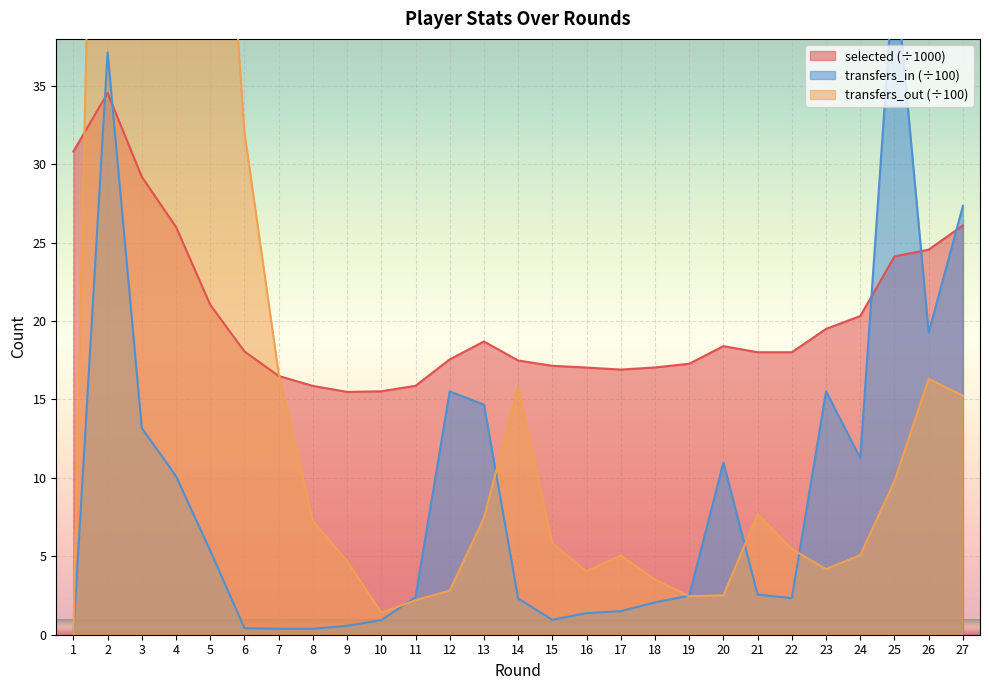

After their last crossing, which series has the higher values: selected or transfers_in?

transfers_in